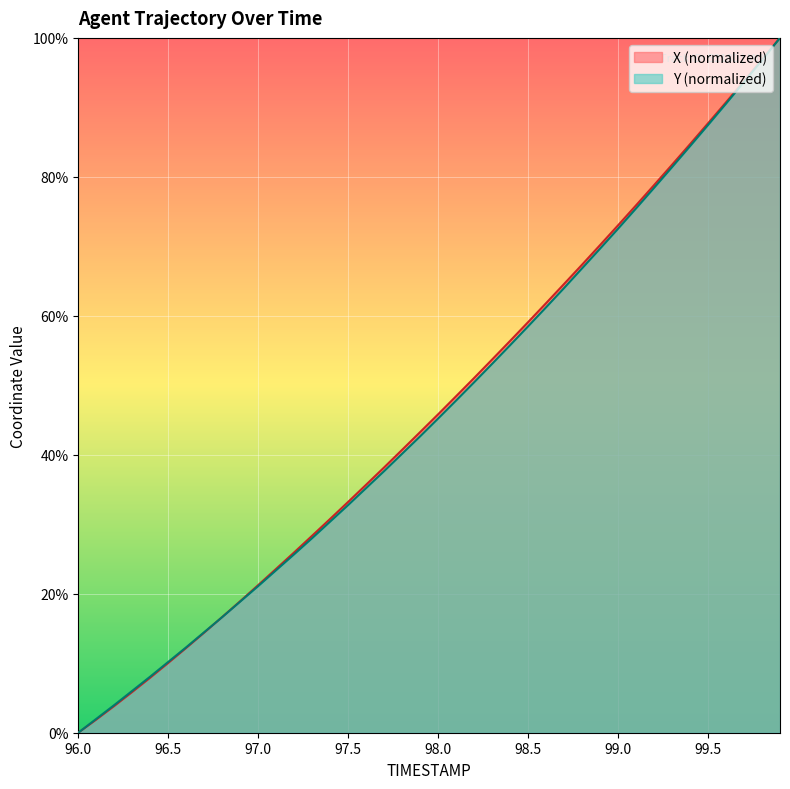

What is the value of the Y point at the 7th from the left?

12.3